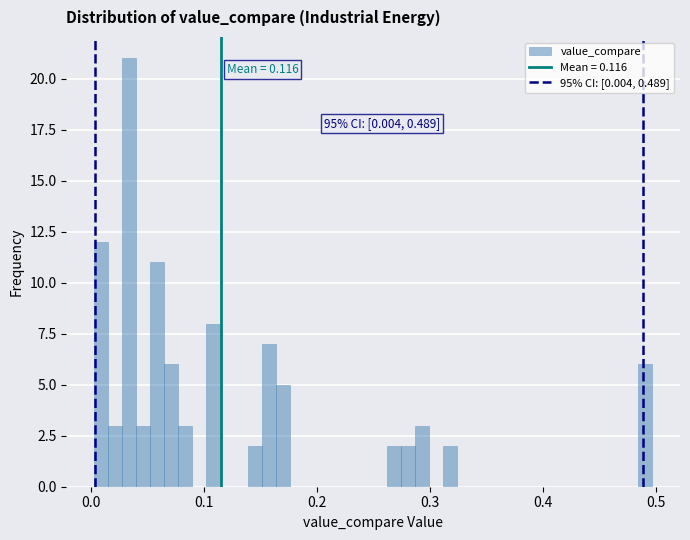

Around what value on the x-axis is the tallest bar? Give the approximate position of its centre, as read against the axis.

0.03